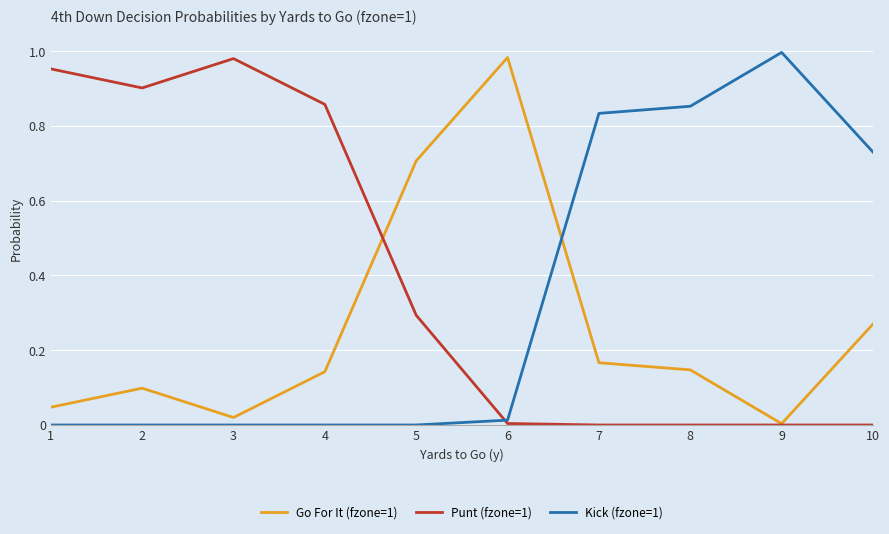

List the series in order of their overall mean, highest first.

Punt (fzone=1), Kick (fzone=1), Go For It (fzone=1)